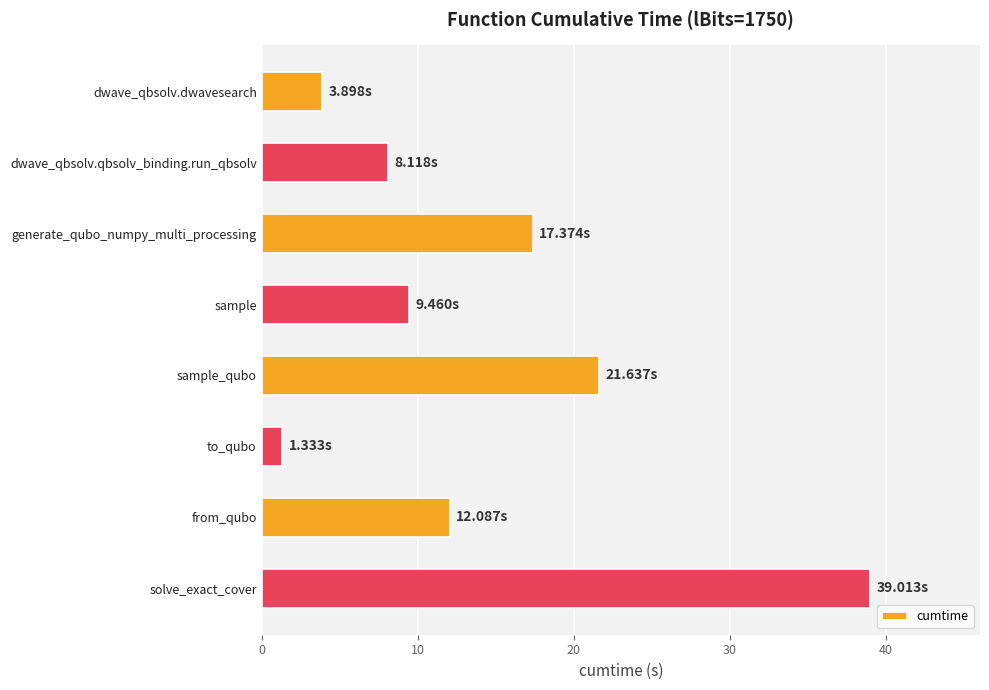

Which has a higher value, from_qubo or dwave_qbsolv.dwavesearch?

from_qubo